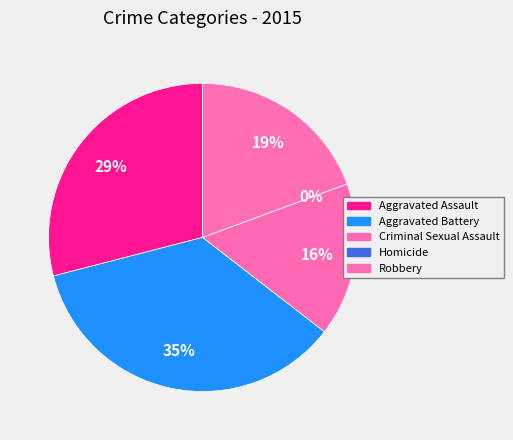

Which slice is the largest?

Aggravated Battery